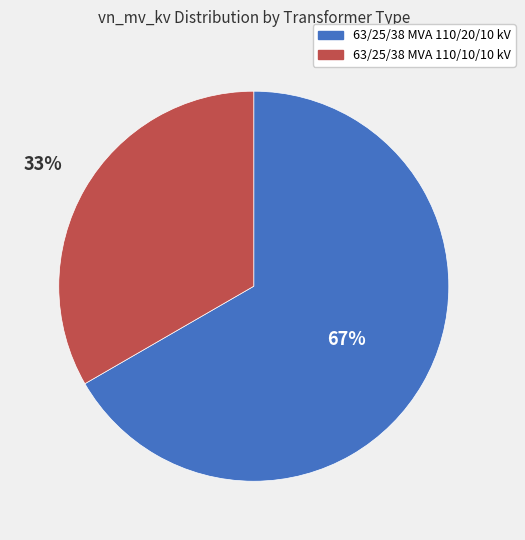

What percentage is the 63/25/38 MVA 110/20/10 kV slice, to the nearest percent?

67%